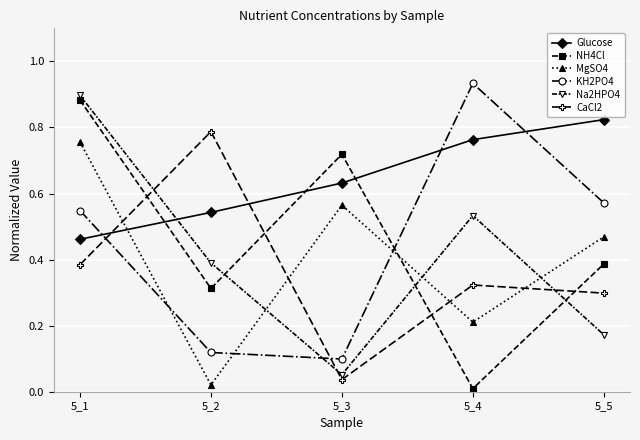

Where is the first local minimum for MgSO4?

5_2